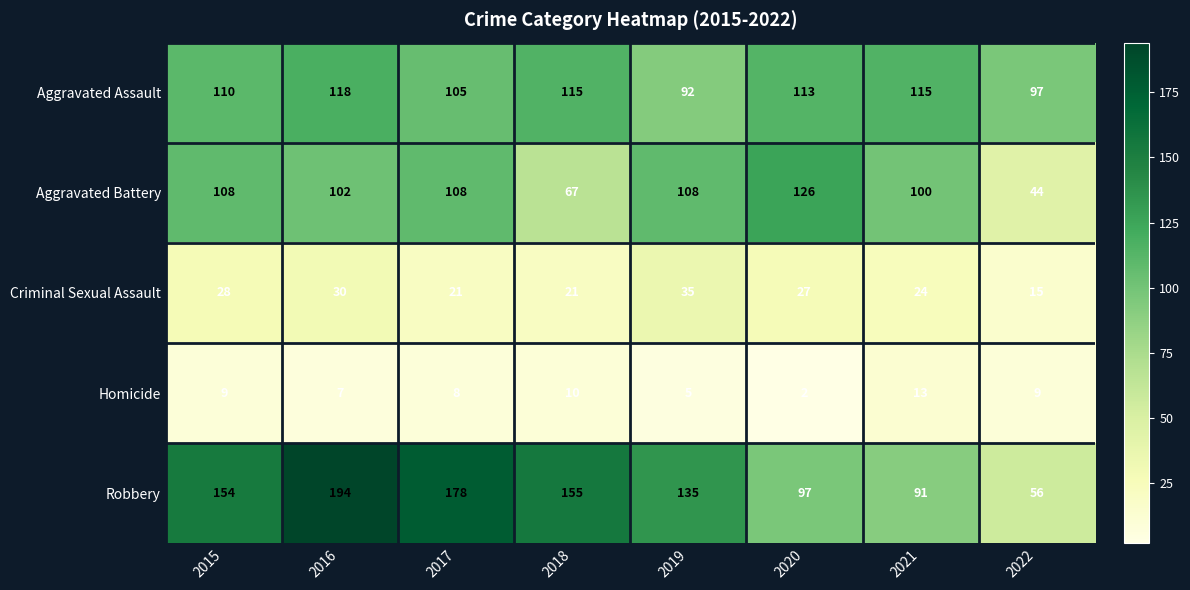

How many categories are shown in the chart?

8